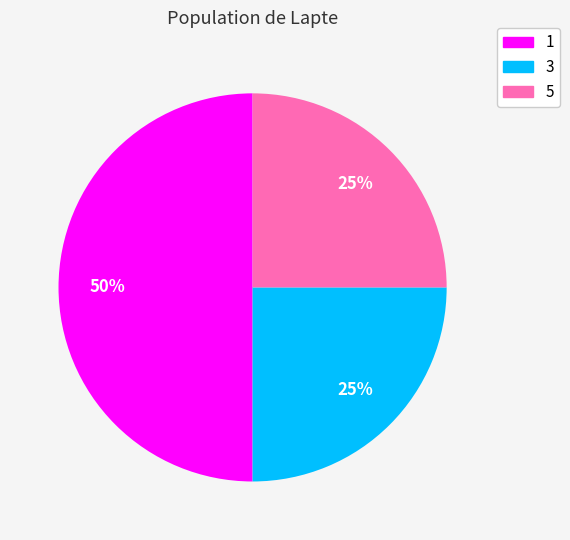

To the nearest percent, what is the difference between the largest and smallest slice percentages?

25%